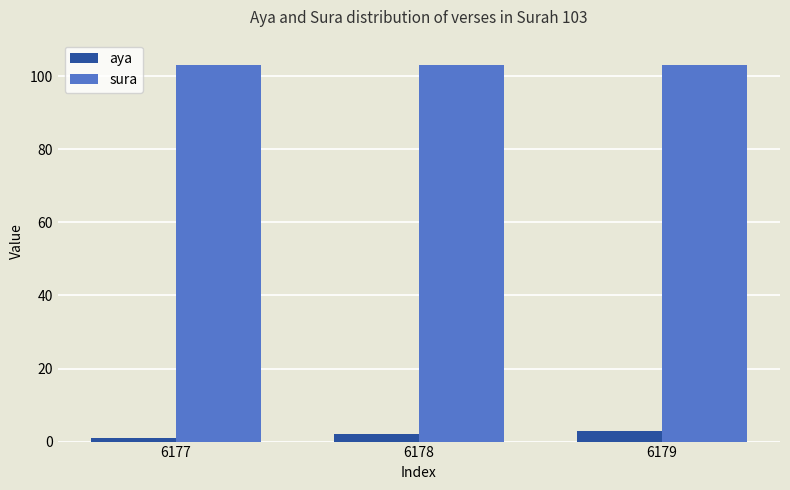

What is the average value of the aya series?

2